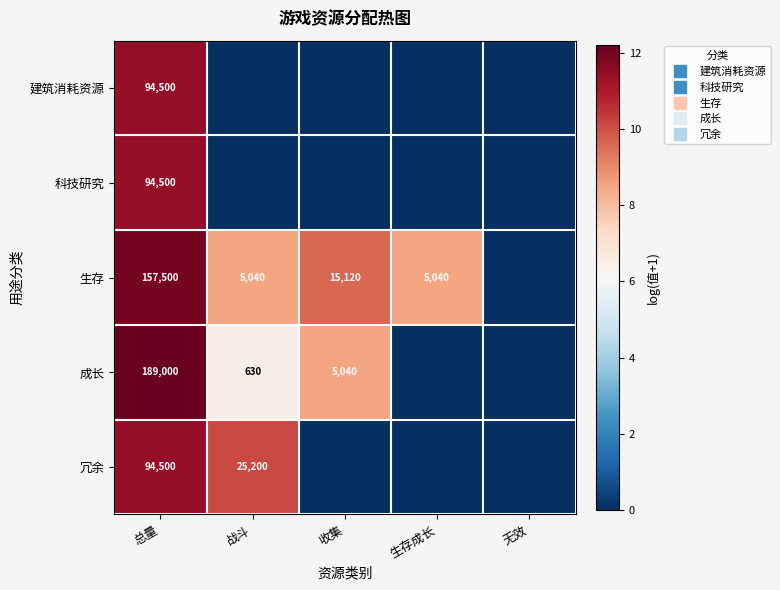

How many values in the 成长 series exceed 6?

3